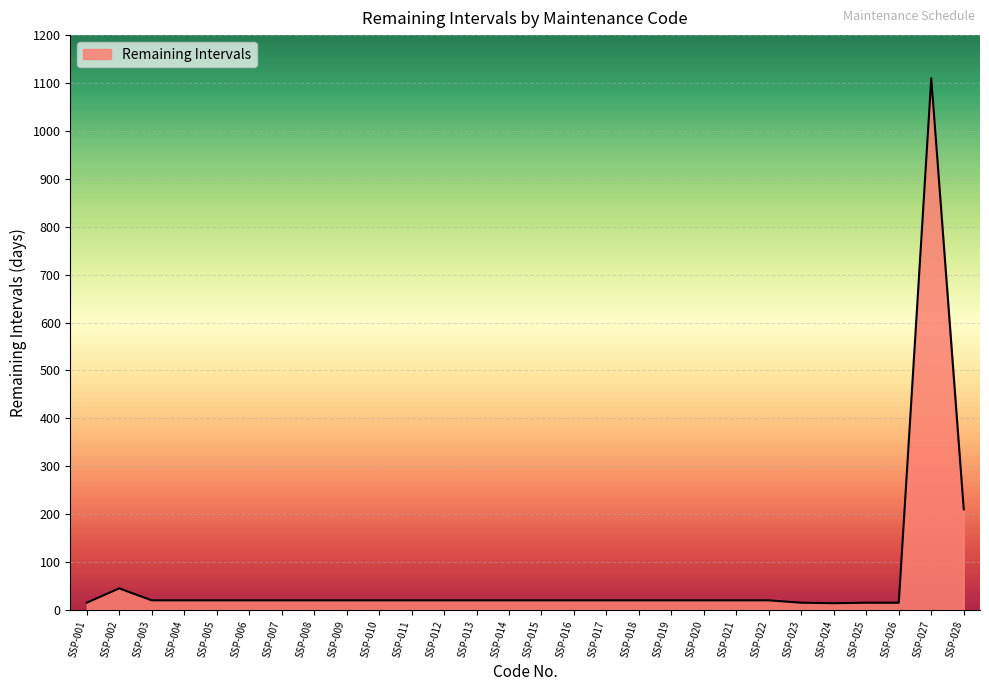

At which label is the value closest to 562?

SSP-028